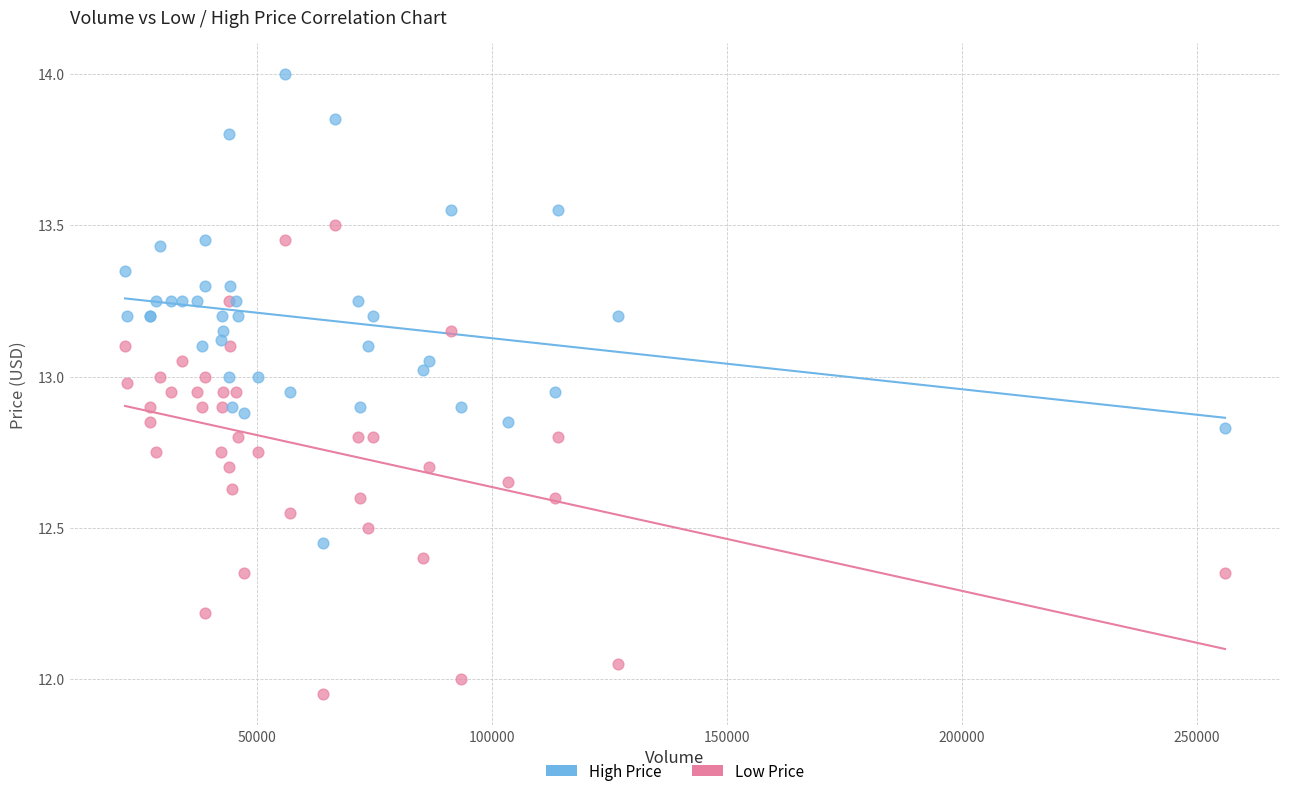

Which series reaches the minimum Y coordinate?

Low Price